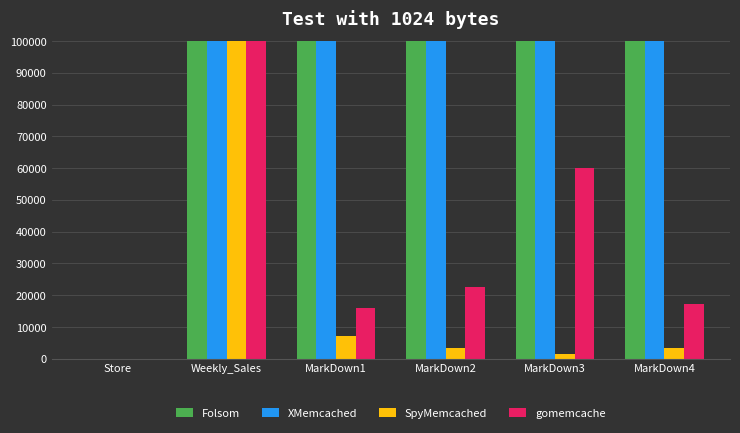

How many values in the Folsom series are below 137091?

3